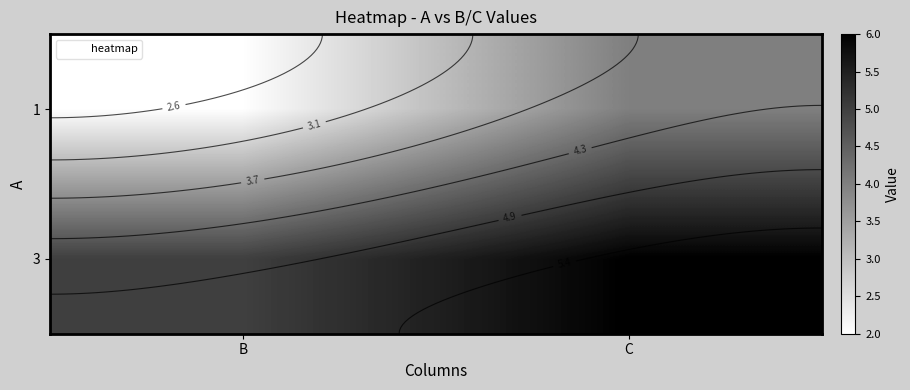

Rank the series at B from highest to lowest value.

3, 1